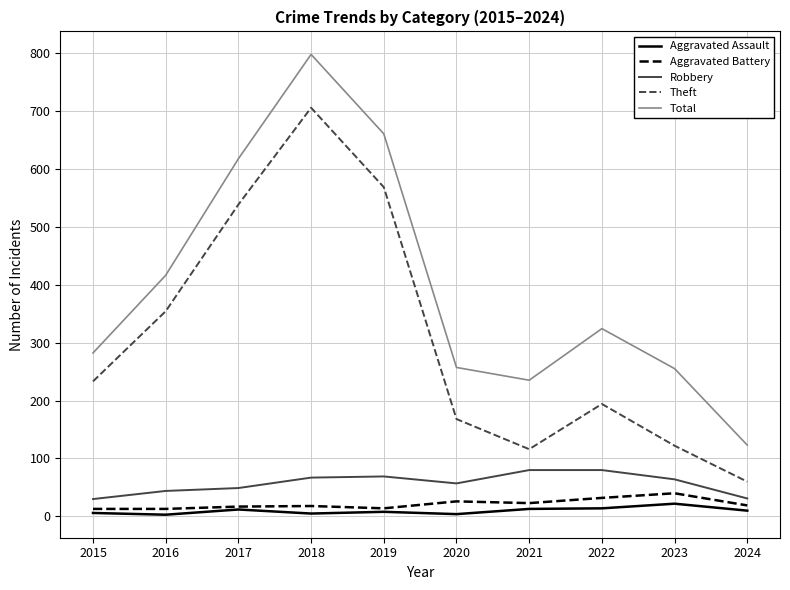

Count the number of data series in this chart.

5